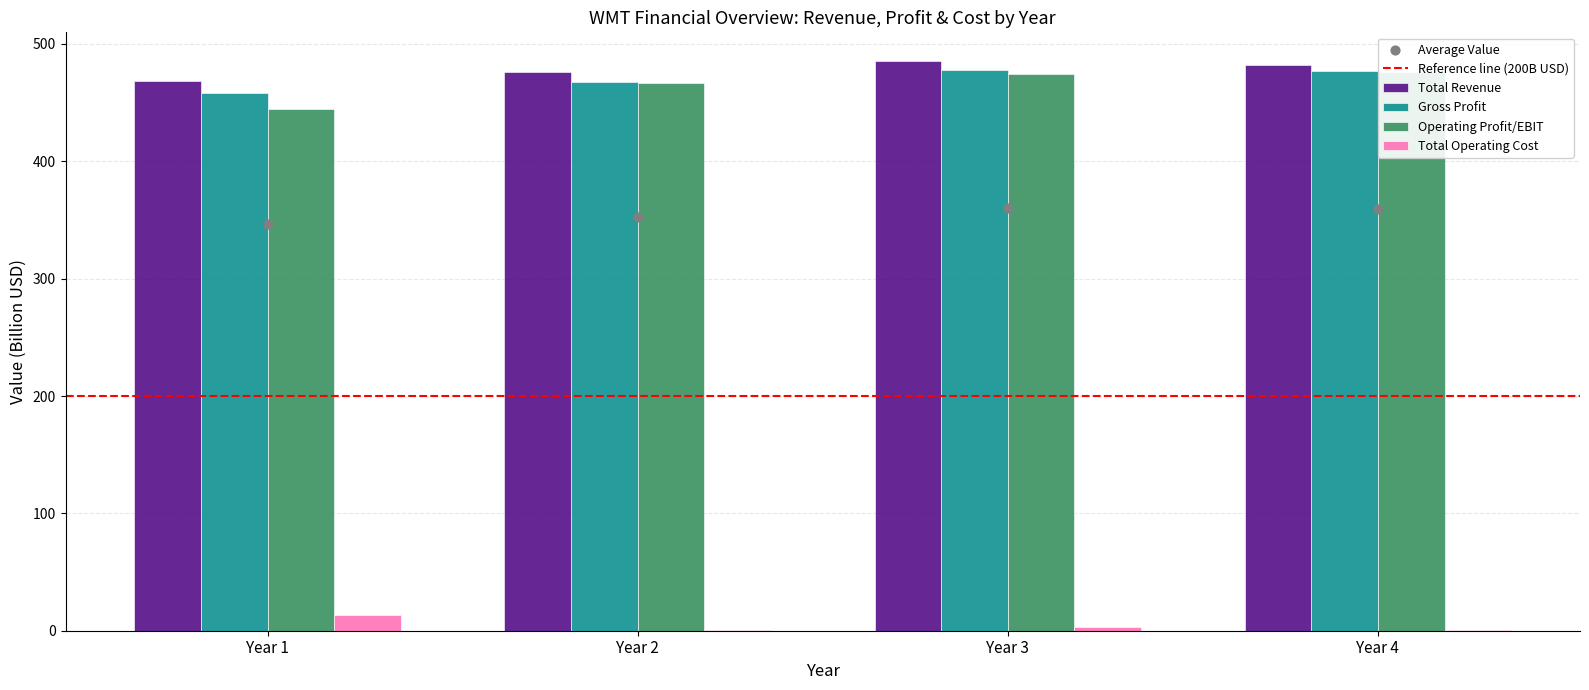

What are all the series names shown in the legend?

Total Revenue, Gross Profit, Operating Profit/EBIT, Total Operating Cost